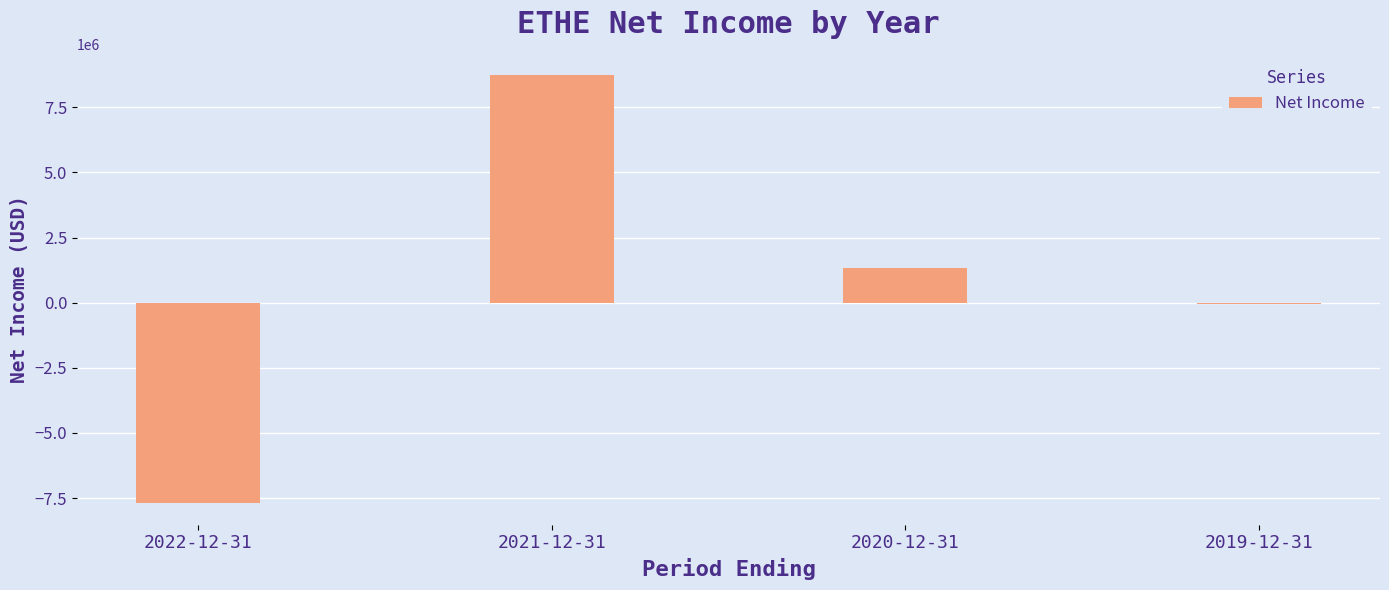

Count the number of data series in this chart.

1